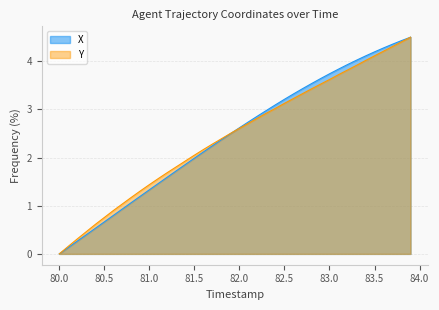

What is the difference between the maximum and minimum values in the Y series?

4.5